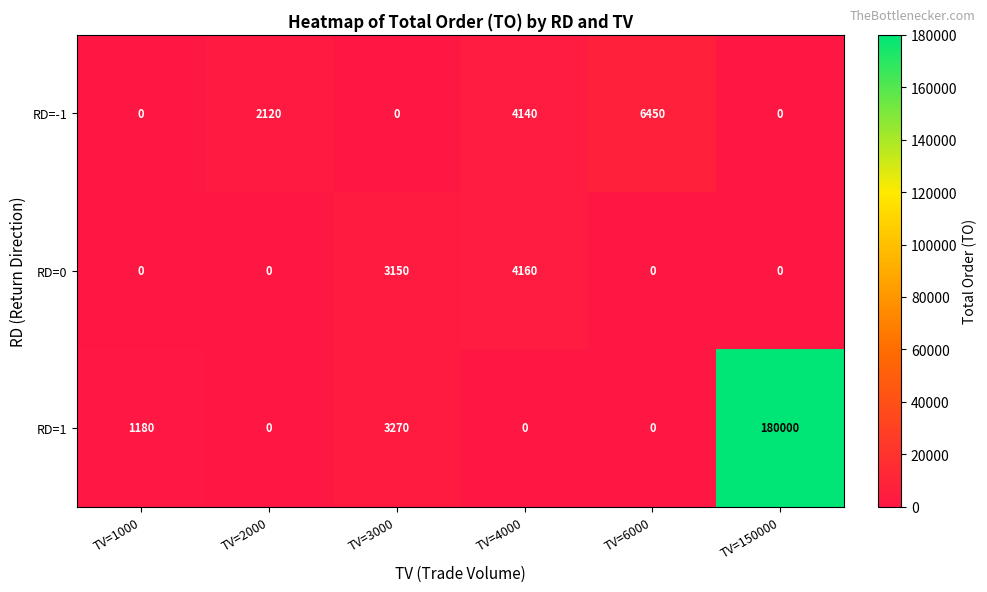

The value of RD=1 at TV=2000 is 0. True or false?

True